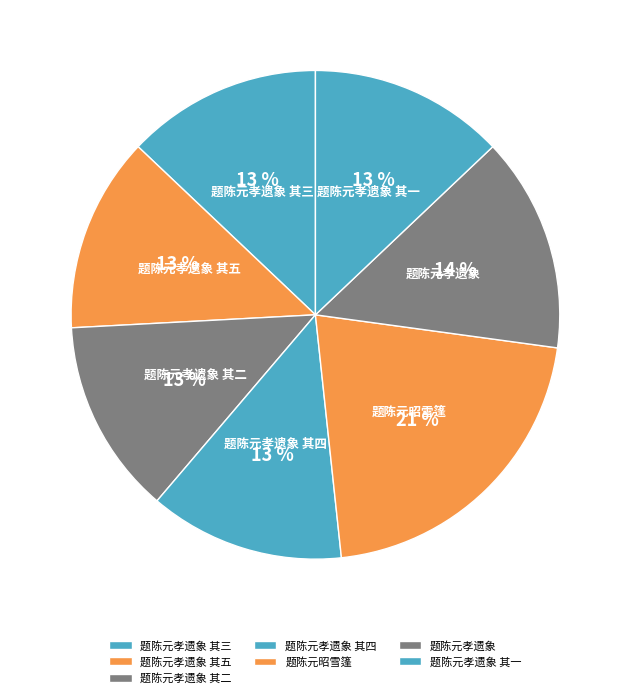

To the nearest percent, what is the difference between the 题陈元孝遗象 其四 and 题陈元孝遗象 slice percentages?

1%